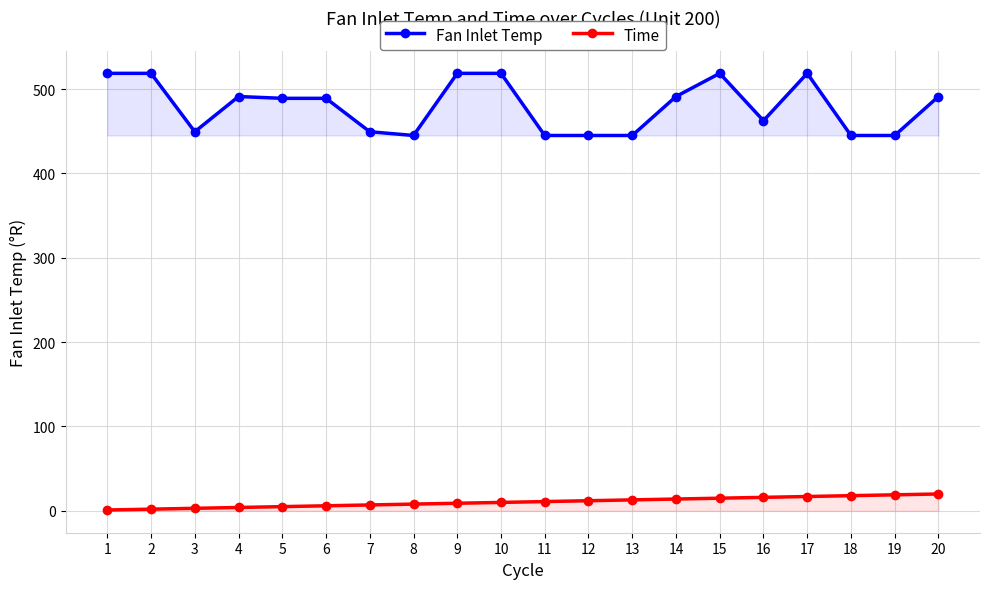

Rank the series by their average value, from highest to lowest.

Fan Inlet Temp, Time